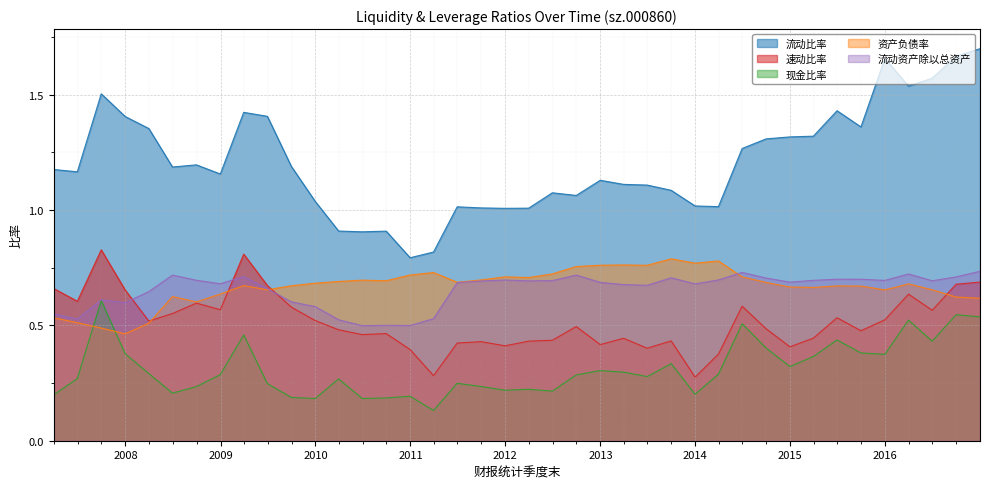

Which series has the widest spread of values?

流动比率